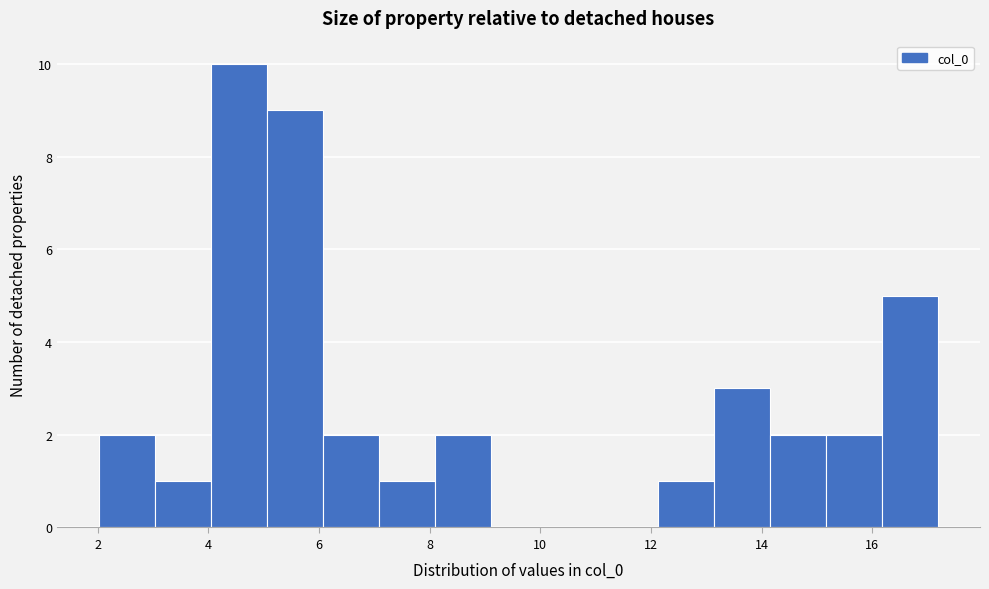

Reading left to right, list every bar in this chart as the range it spans on the x-axis followed by its height. Neither the bar edges nor the heights are printed on the chart, so give them approximately, as read against the axes.

2.0 to 3.0: 2
3.0 to 4.0: 1
4.0 to 5.0: 10
5.0 to 6.0: 9
6.0 to 7.0: 2
7.0 to 8.0: 1
8.0 to 9.2: 2
9.2 to 10.2: 0
10.2 to 11.2: 0
11.2 to 12.2: 0
12.2 to 13.2: 1
13.2 to 14.2: 3
14.2 to 15.2: 2
15.2 to 16.2: 2
16.2 to 17.2: 5